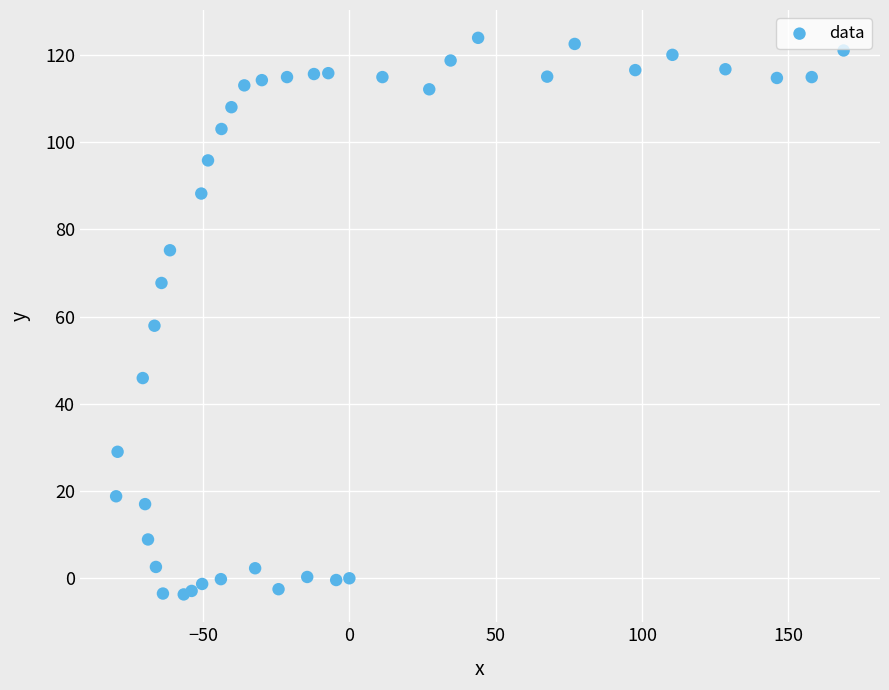

What Y value in the scatter plot is closest to 60?

57.9